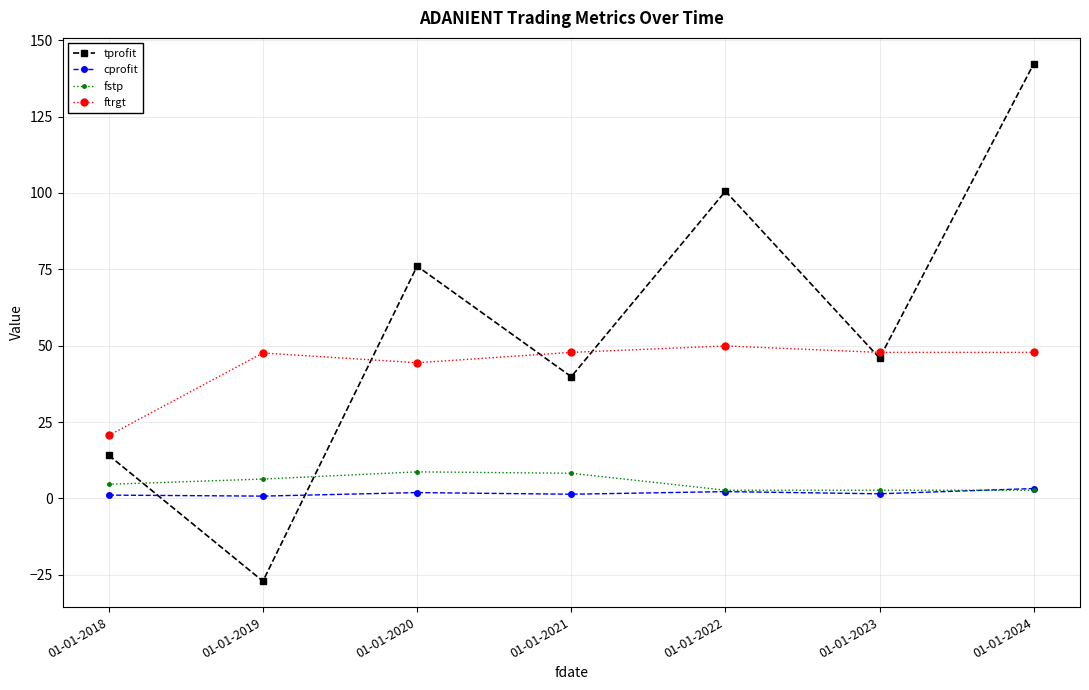

How many intersections are there between fstp and tprofit?

2